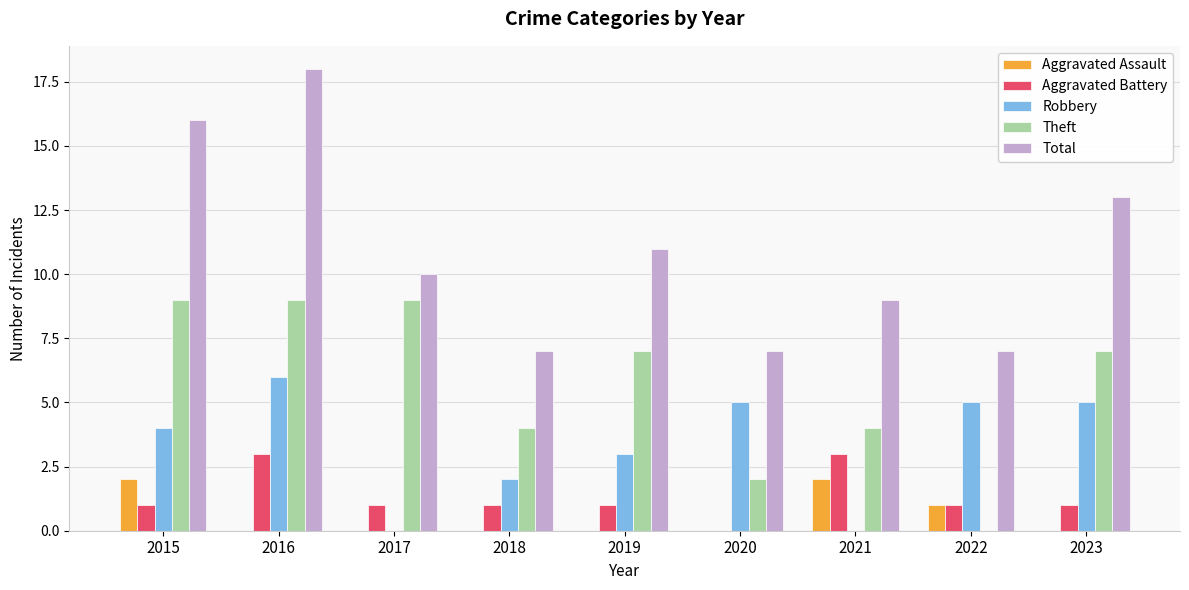

What is the sum of the Aggravated Battery values at 2016 and 2018?

4